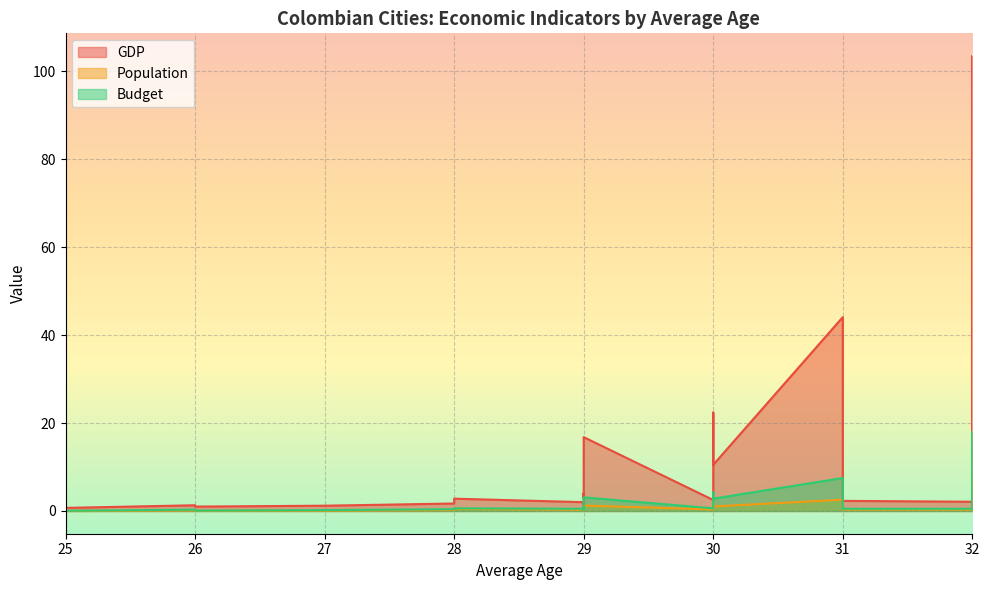

The value of Budget at Medellín is 7.5. True or false?

True